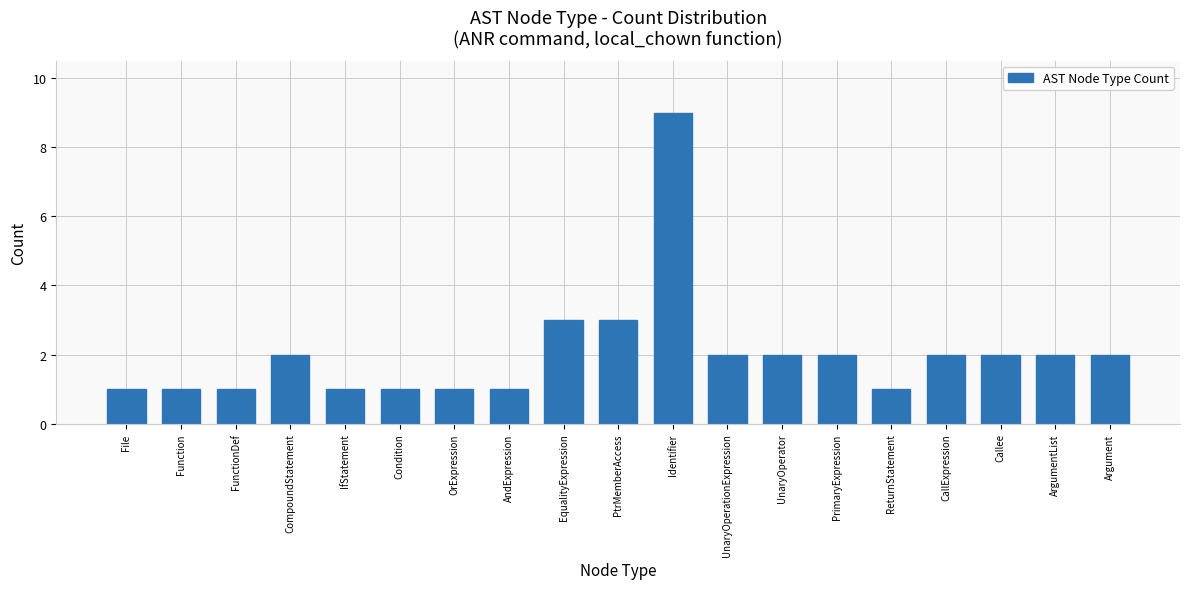

What is the change in value from IfStatement to UnaryOperationExpression?

+1